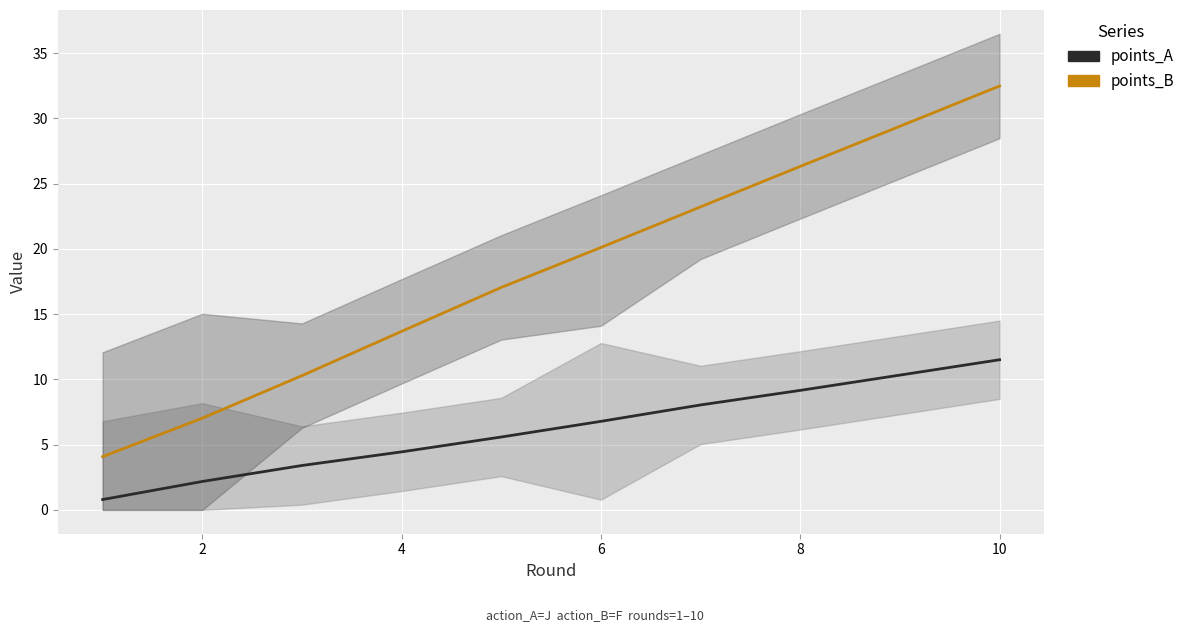

True or false: points_A and points_B intersect in this chart.

False